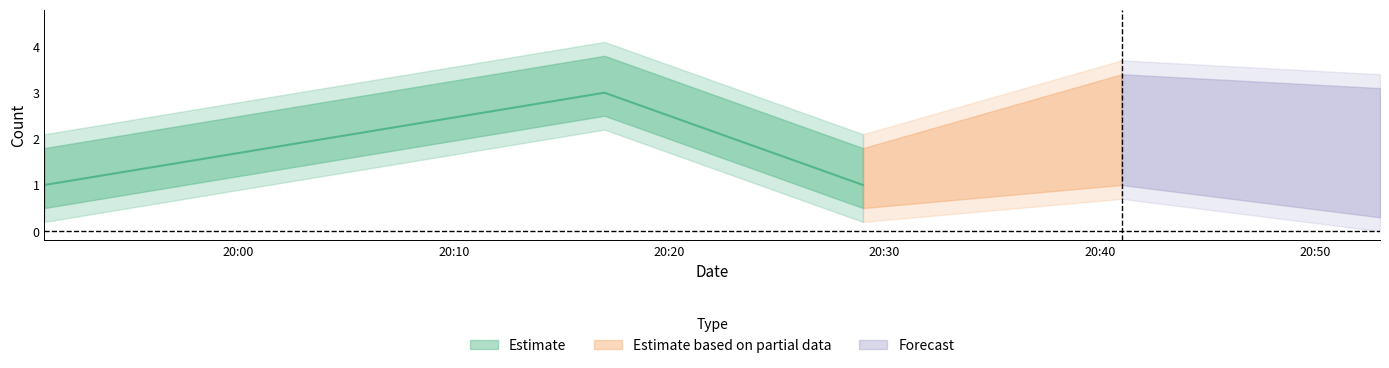

The value at 2019-09-04 20:17:00 is 3. True or false?

True